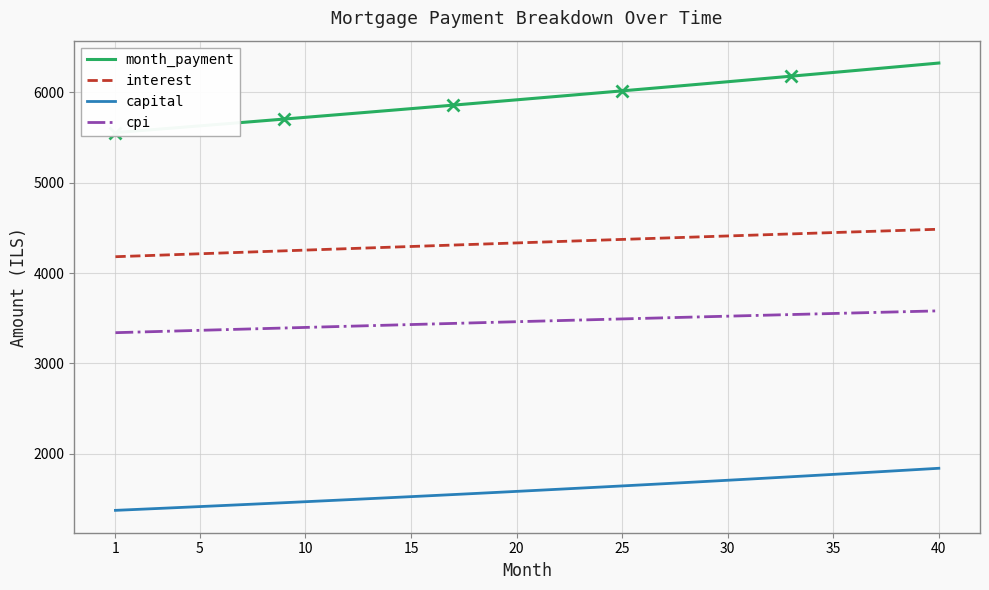

What is the highest value of the interest series?

4484.6